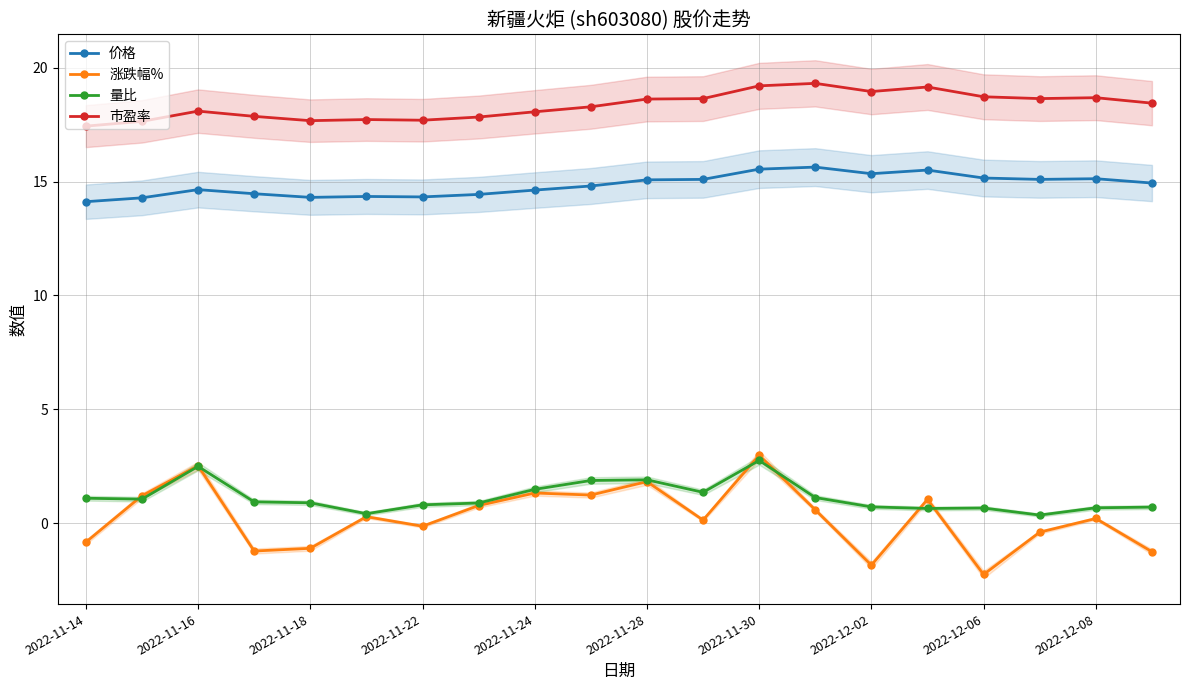

What is the smallest value displayed?

-2.3